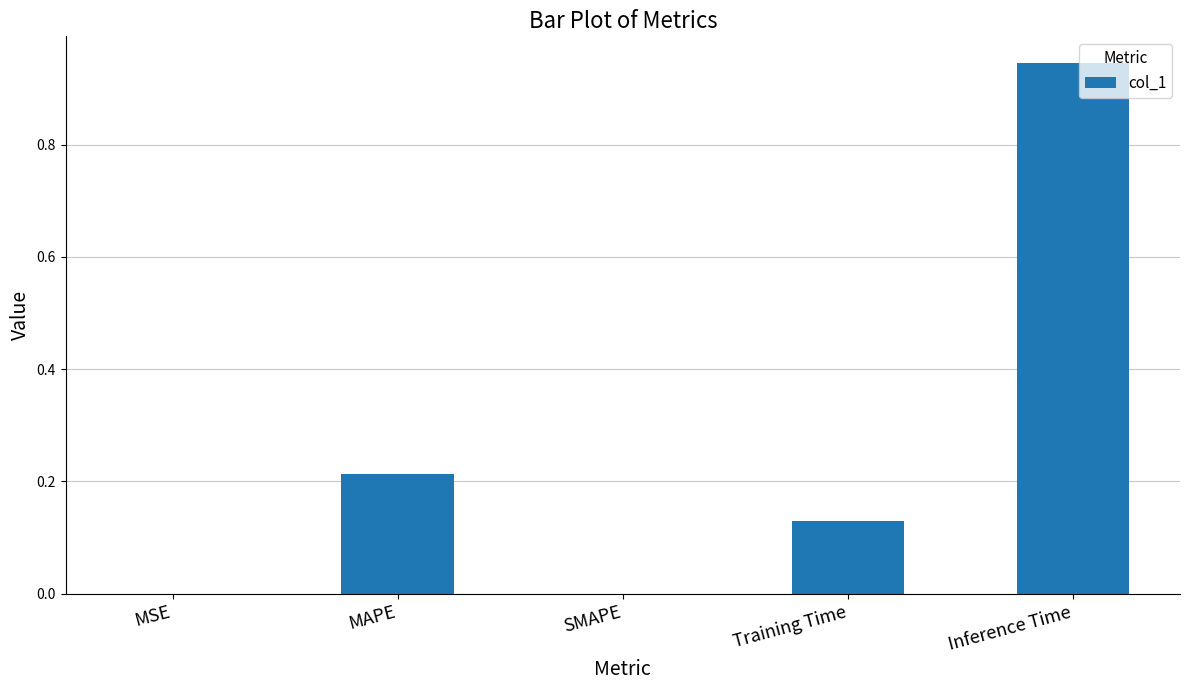

What is the sum of all values?

1.3